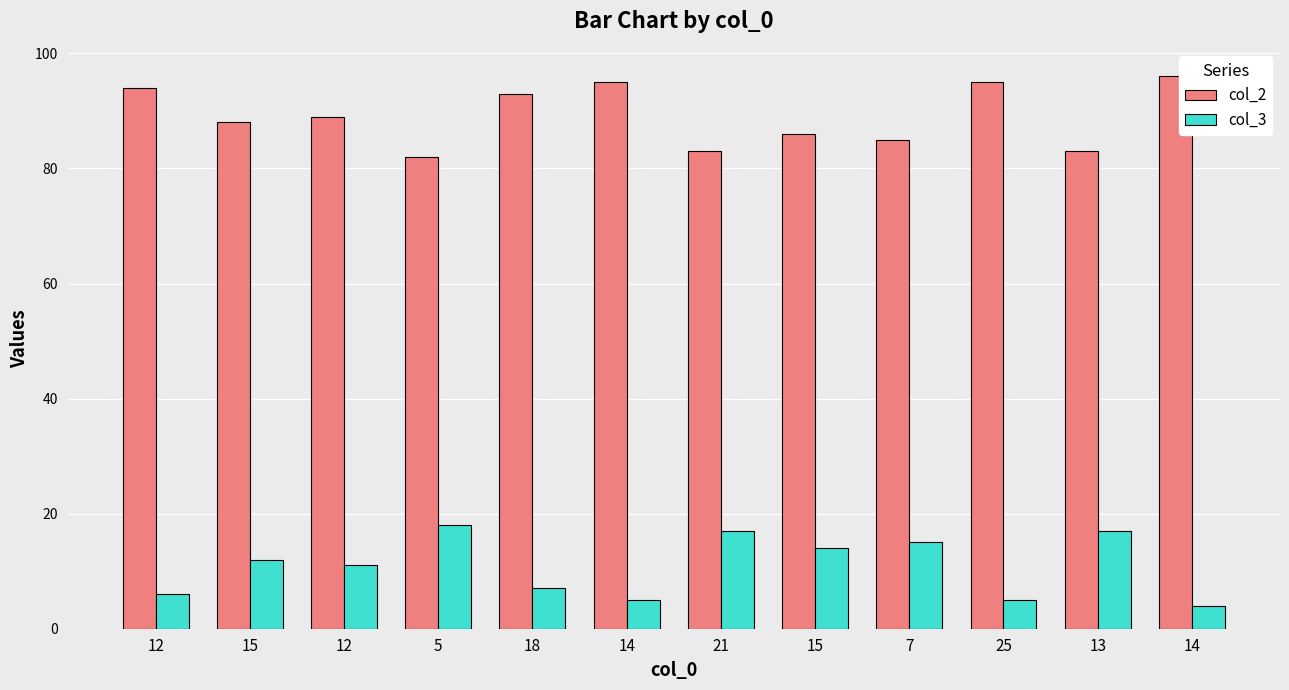

At which category does the chart reach its minimum across all series?

14